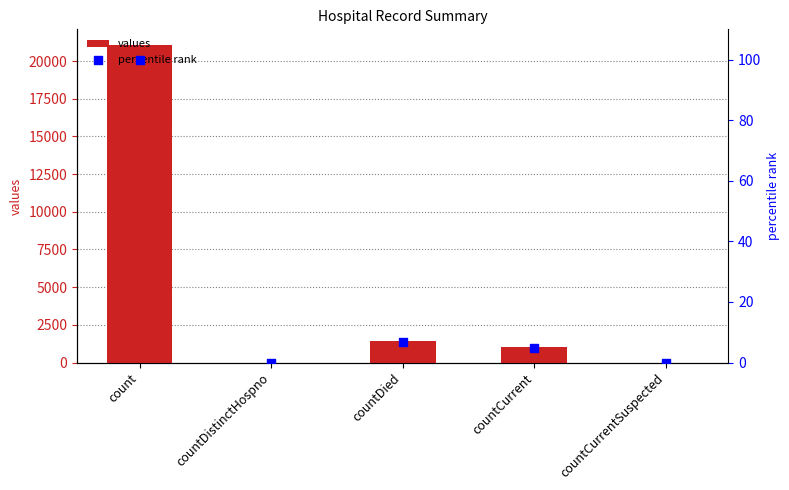

At which category is the sum across all series the highest?

count